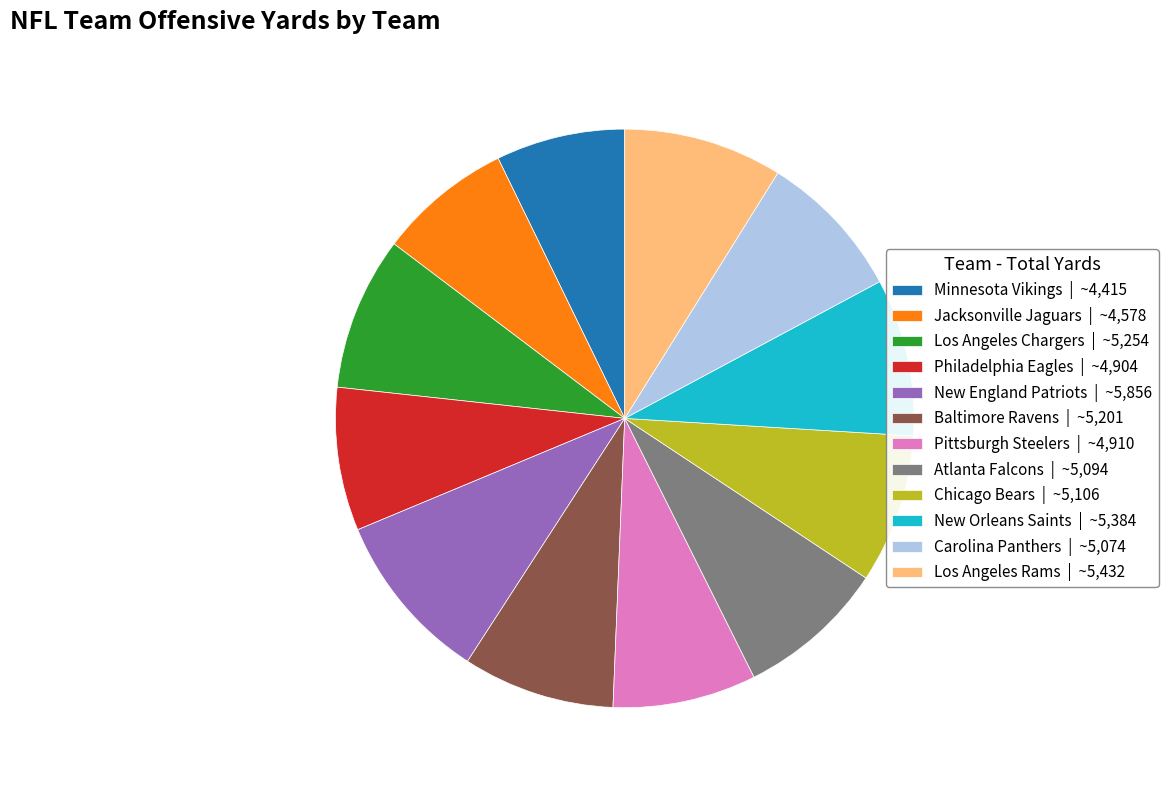

Approximately how many times larger is the value at Philadelphia Eagles | ~4,904 compared to Carolina Panthers | ~5,074?

1.0